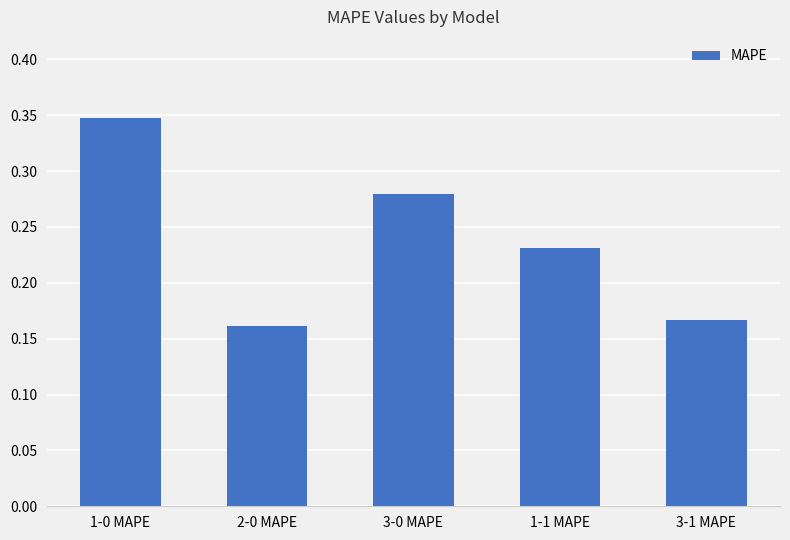

What is the sum of the values at 3-0 MAPE and 2-0 MAPE?

0.4